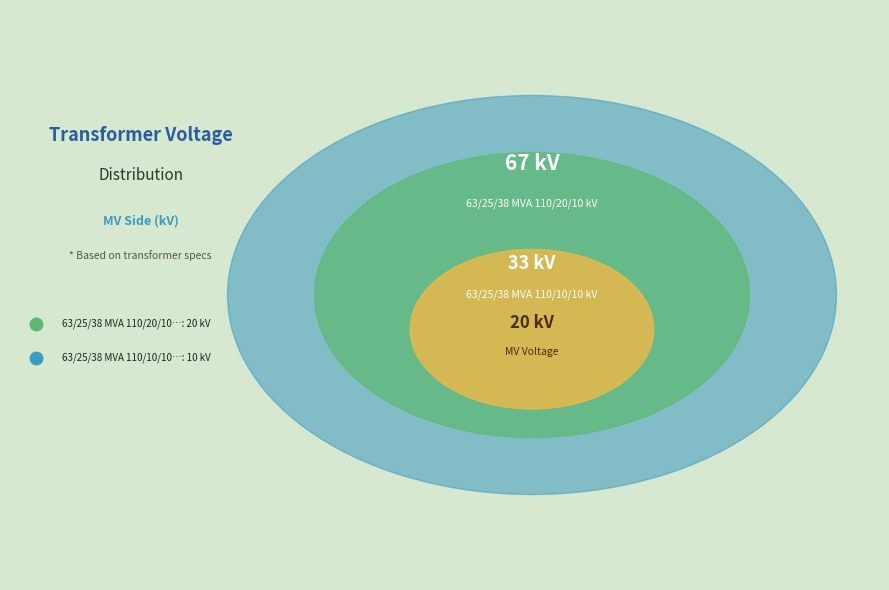

Count the number of slices in the pie.

2